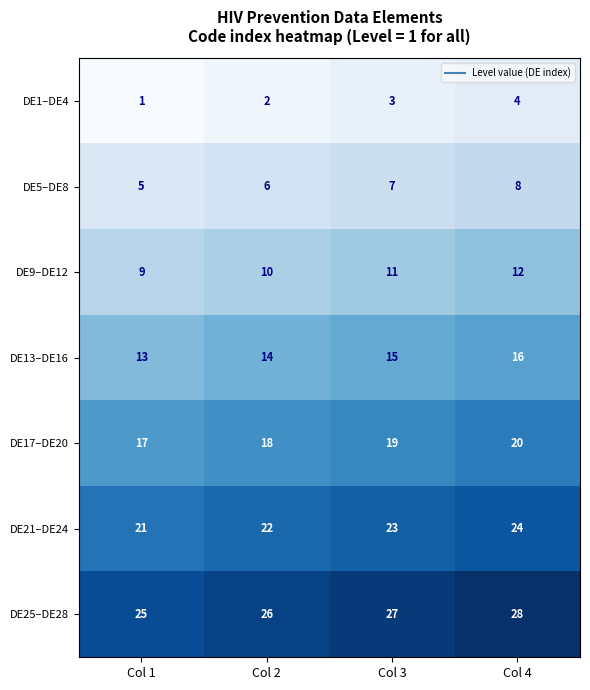

Read the DE1–DE4 value at Col 4.

4